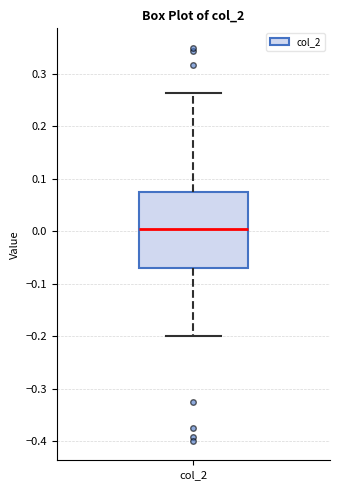

Transcribe this box plot: give where the median line is, the range the box spans, and where the two whiskers end, as read against the y-axis. The values are not printed on the chart, so give them approximately, as read against the axis.

median 0.00, box -0.07 to 0.08, whiskers -0.20 to 0.26